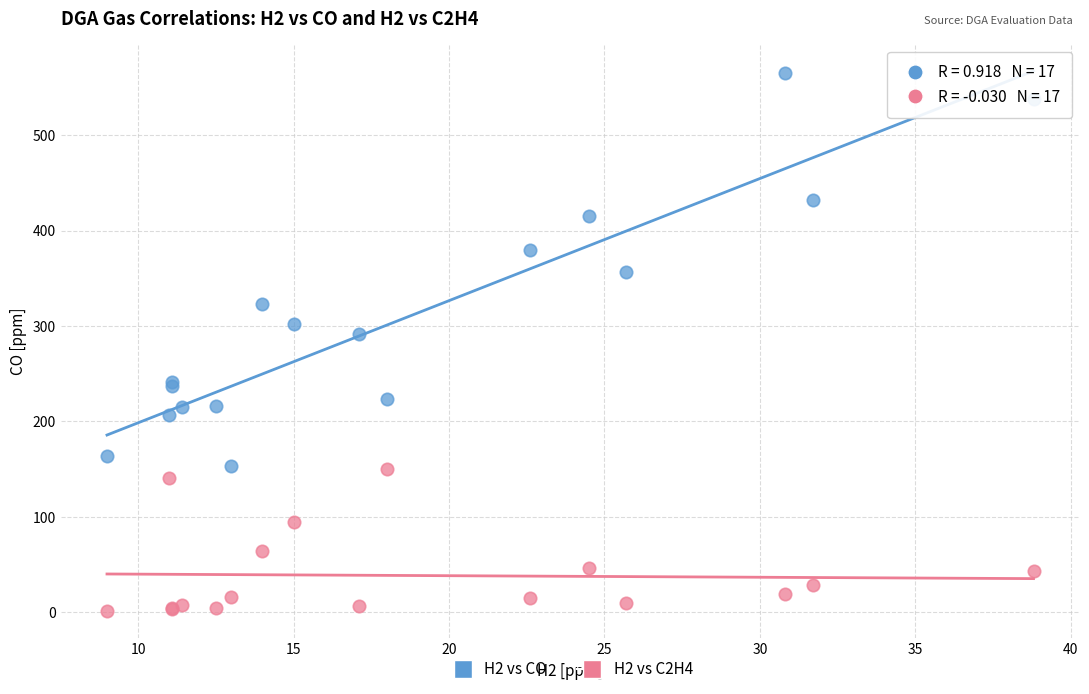

What are all the series names shown in the legend?

H2 vs CO, H2 vs C2H4